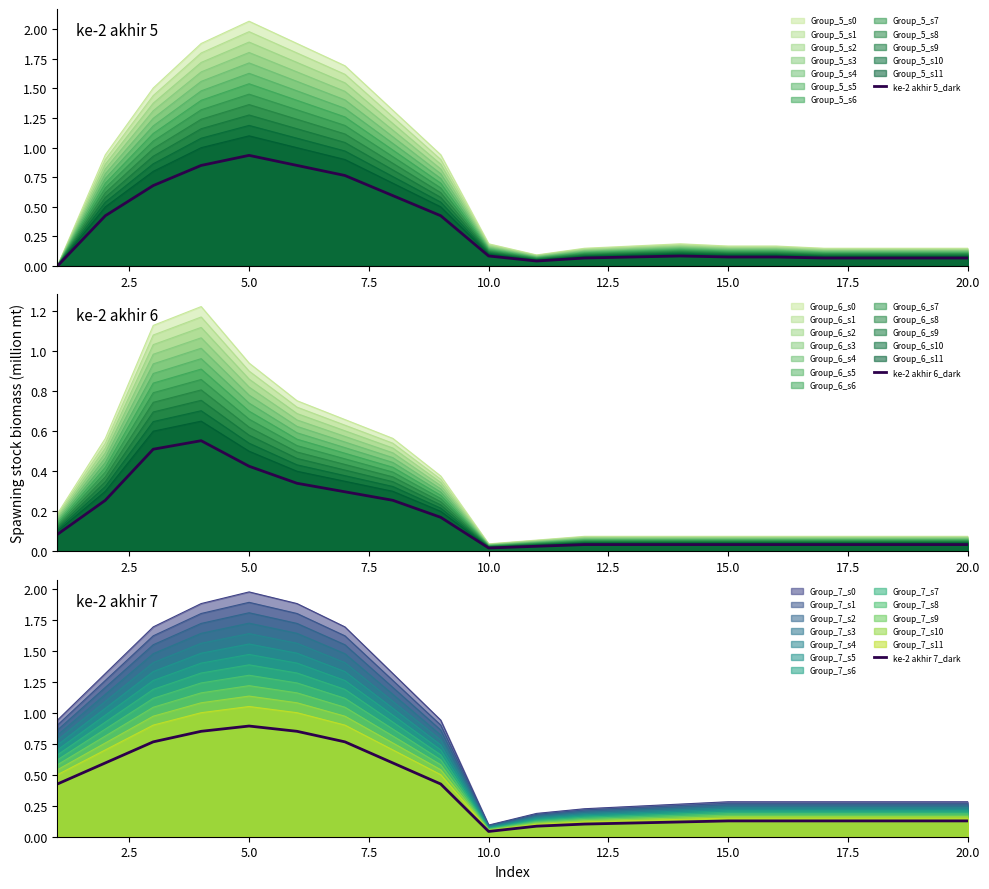

List the series in order of their peak value, highest first.

ke-2 akhir 5_dark, ke-2 akhir 7_dark, ke-2 akhir 6_dark